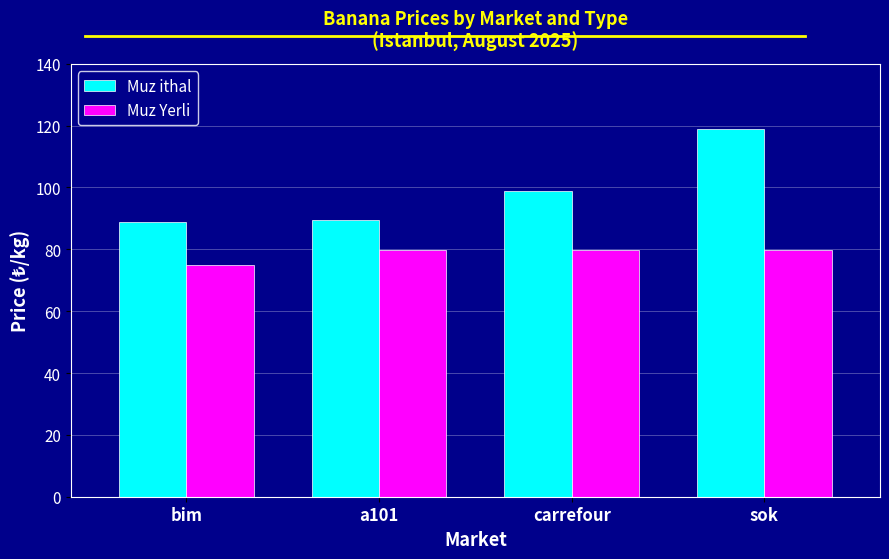

What is the difference between the highest and lowest values at a101?

9.6